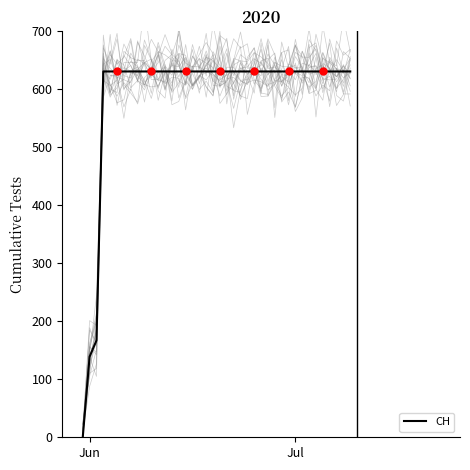

What is the highest value of the CH series?

631